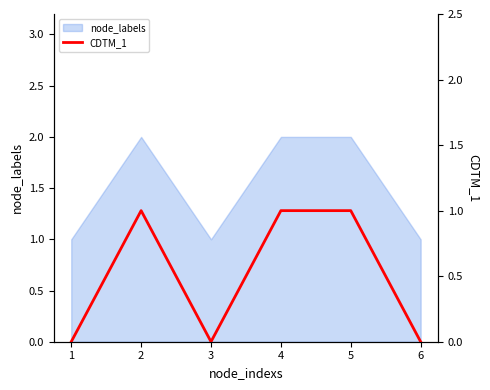

How many data points does each series have?

6